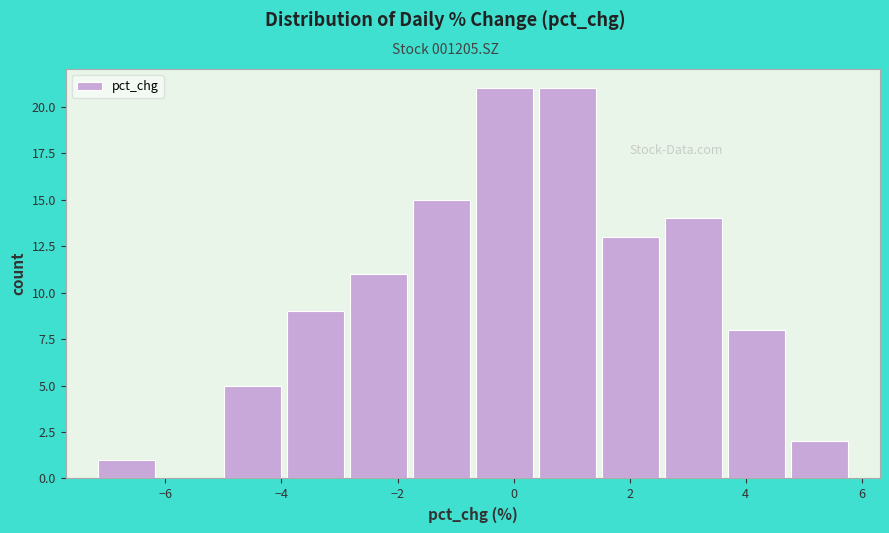

Reading left to right, list every bar in this chart as the range it spans on the x-axis followed by its height. Neither the bar edges nor the heights are printed on the chart, so give them approximately, as read against the axes.

-7.2 to -6.2: 1
-6.2 to -5.0: 0
-5.0 to -4.0: 5
-4.0 to -2.8: 9
-2.8 to -1.8: 11
-1.8 to -0.8: 15
-0.8 to 0.4: 21
0.4 to 1.4: 21
1.4 to 2.6: 13
2.6 to 3.6: 14
3.6 to 4.8: 8
4.8 to 5.8: 2